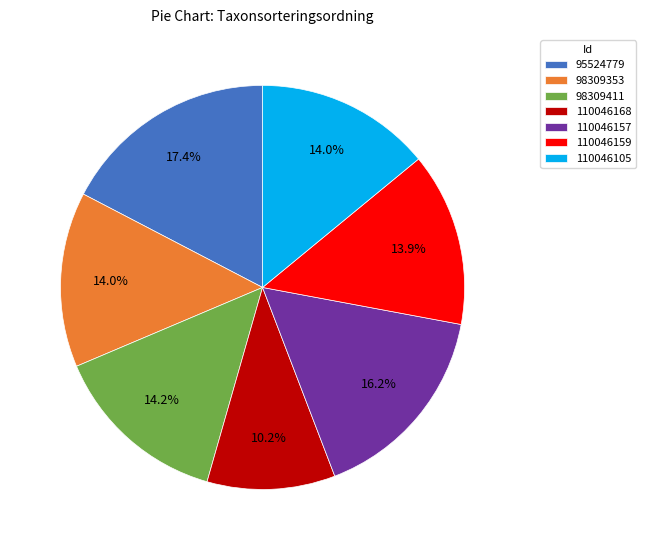

What is the ratio of the value at 98309353 to the value at 95524779?

0.8